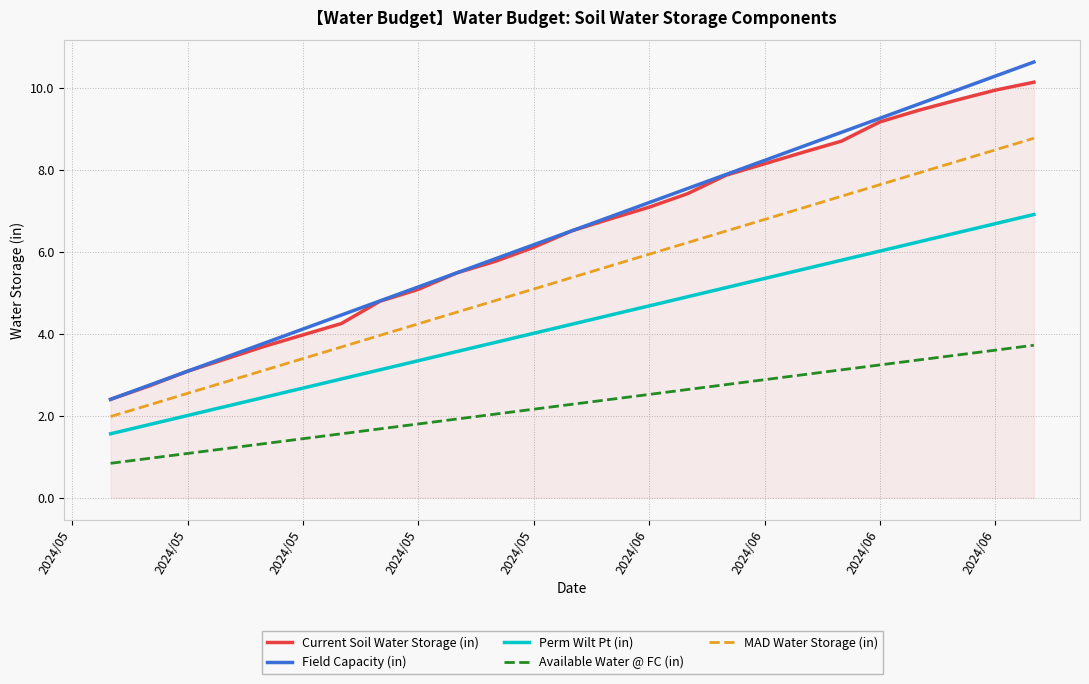

What is the maximum value shown in the chart?

10.6